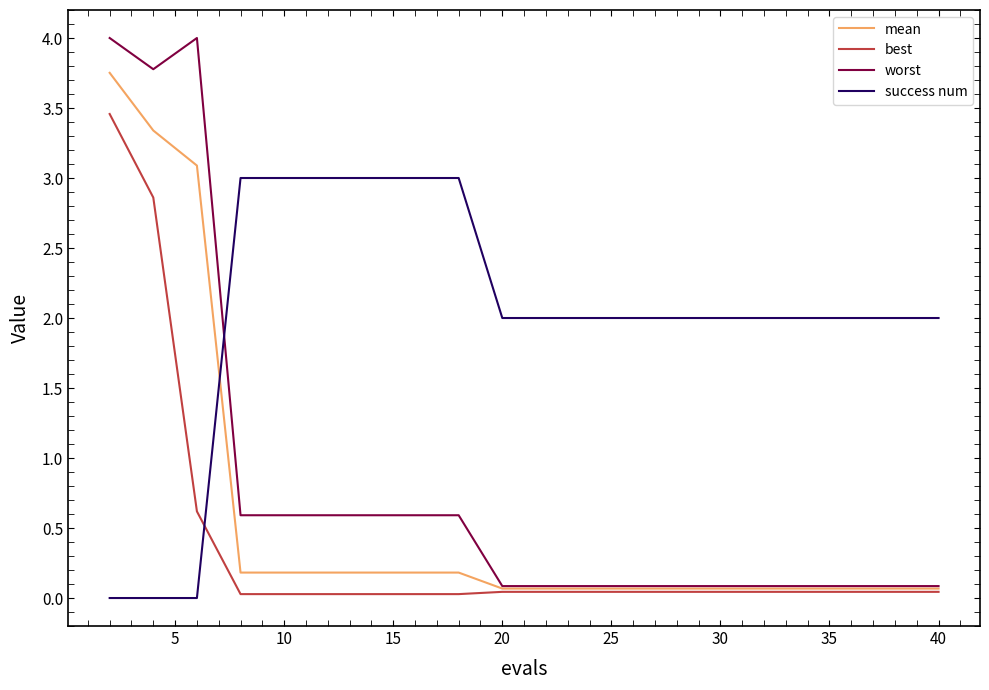

Rank the series by their maximum value, from lowest to highest.

success num, best, mean, worst